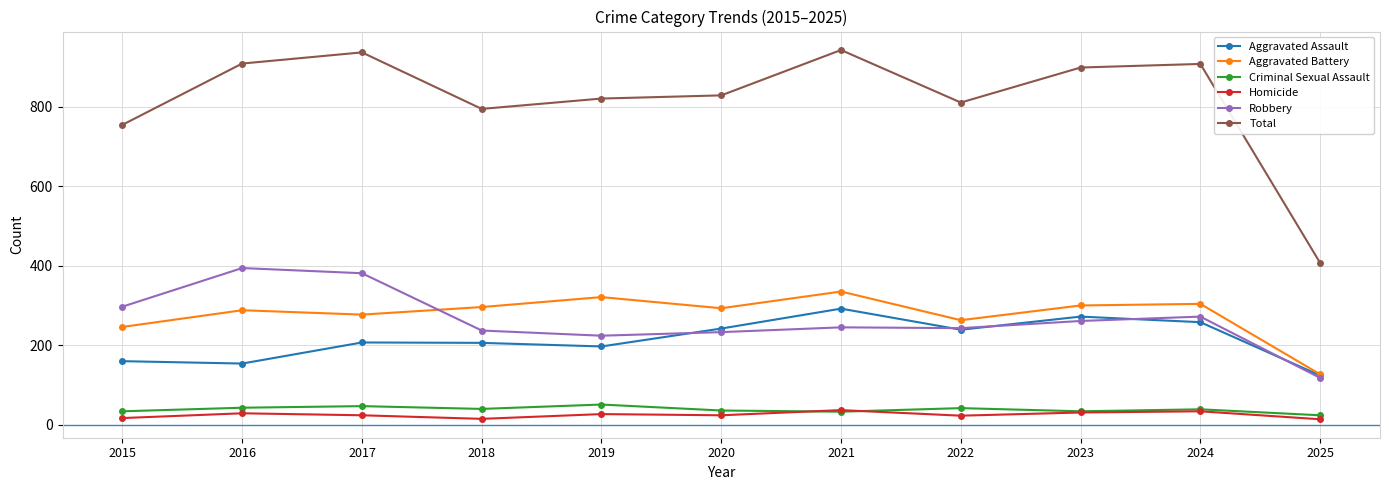

Count the number of categories in the chart.

11